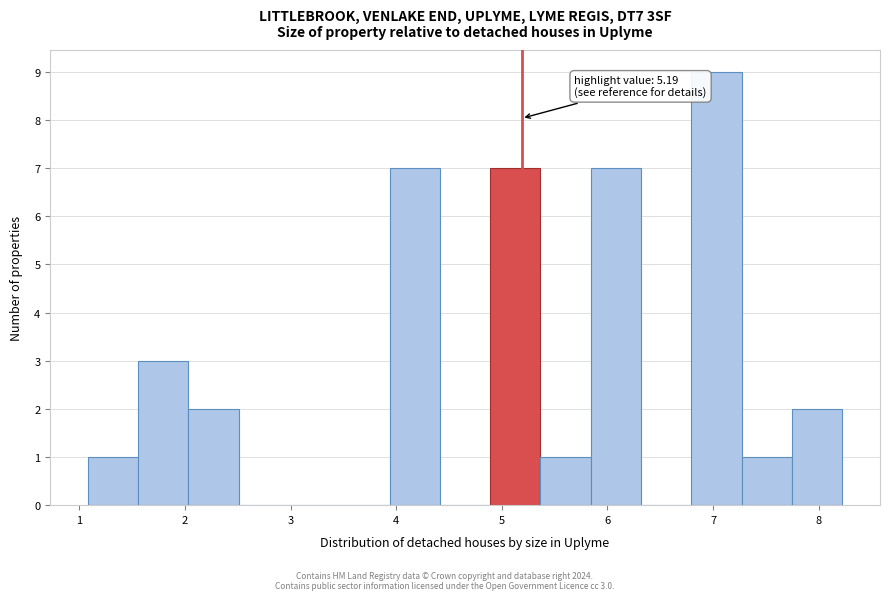

Over which range of the x-axis is the bar tallest?

6.8 to 7.3